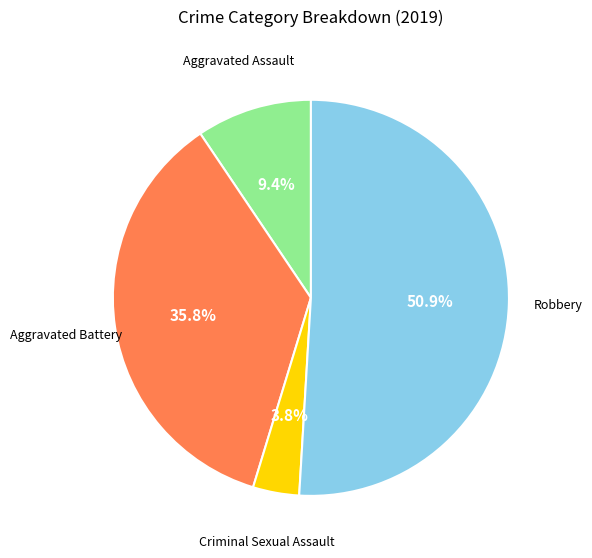

Is there a majority slice in this chart?

Yes